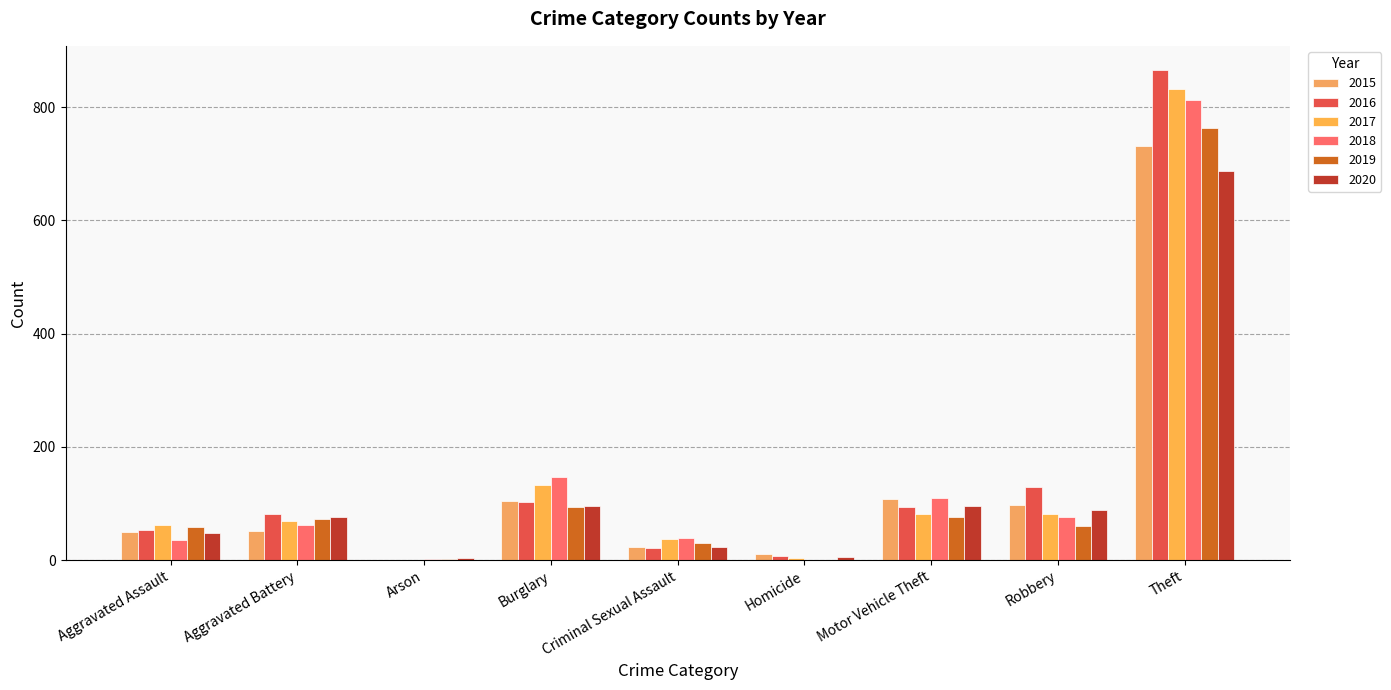

How many groups of bars are there?

9